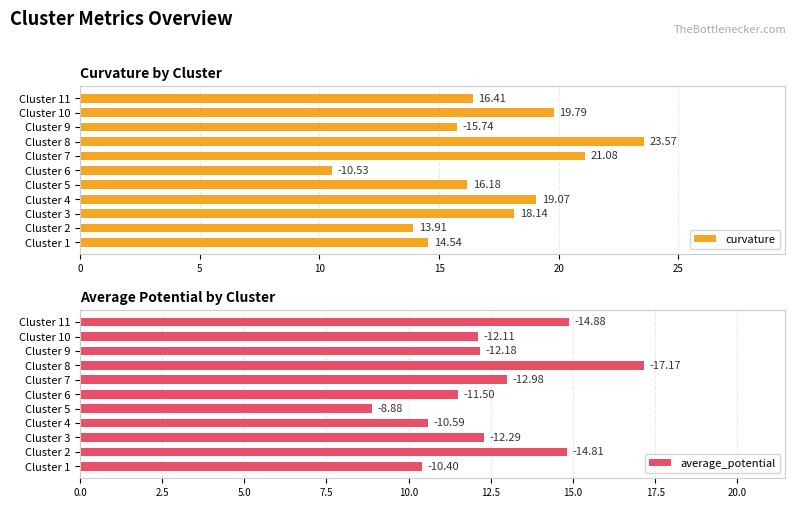

What are all the series names shown in the legend?

curvature, average_potential